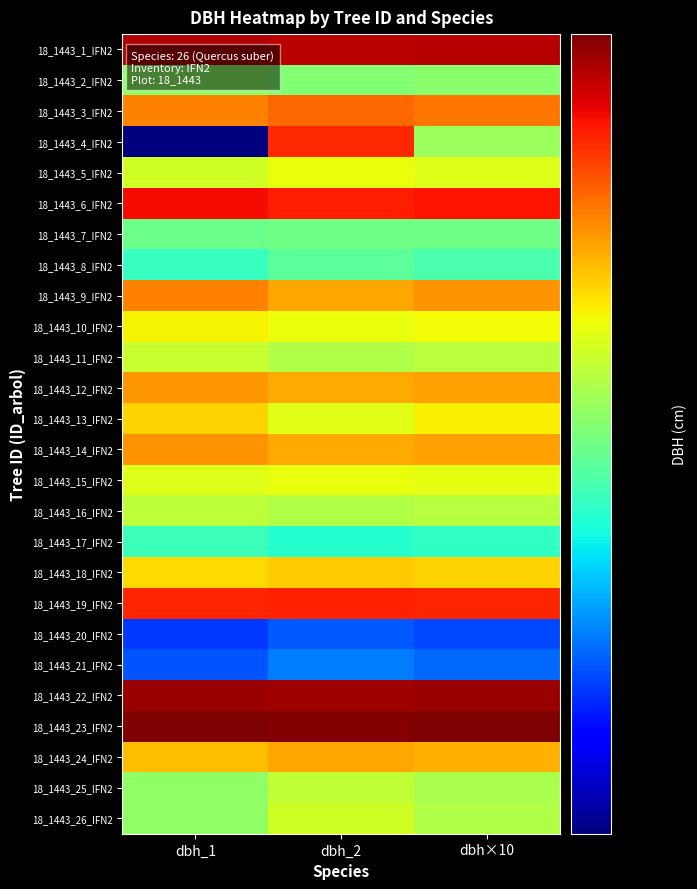

Rank the series at dbh_2 from highest to lowest value.

18_1443_23_IFN2, 18_1443_22_IFN2, 18_1443_1_IFN2, 18_1443_6_IFN2, 18_1443_19_IFN2, 18_1443_4_IFN2, 18_1443_3_IFN2, 18_1443_9_IFN2, 18_1443_24_IFN2, 18_1443_12_IFN2, 18_1443_14_IFN2, 18_1443_18_IFN2, 18_1443_5_IFN2, 18_1443_10_IFN2, 18_1443_15_IFN2, 18_1443_13_IFN2, 18_1443_26_IFN2, 18_1443_25_IFN2, 18_1443_11_IFN2, 18_1443_16_IFN2, 18_1443_2_IFN2, 18_1443_7_IFN2, 18_1443_8_IFN2, 18_1443_17_IFN2, 18_1443_21_IFN2, 18_1443_20_IFN2